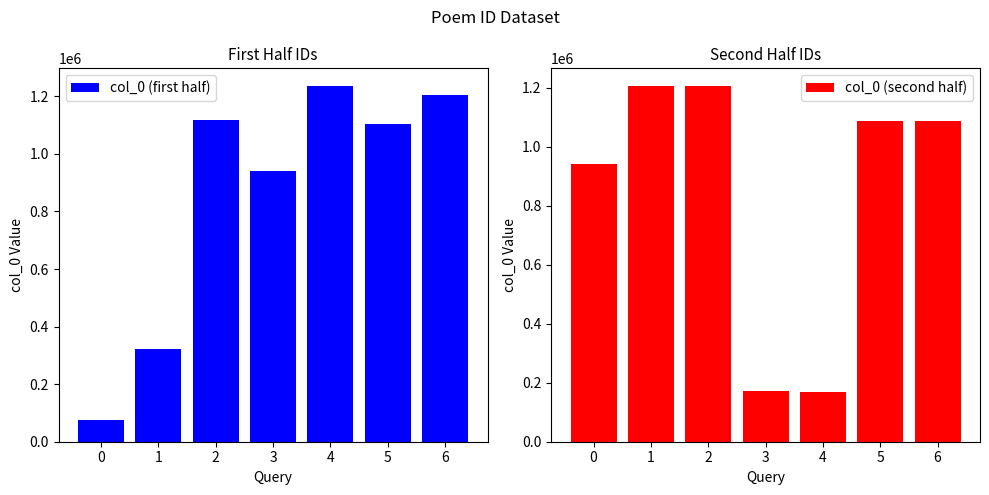

What is the lowest value of the col_0 (first half) series?

74083